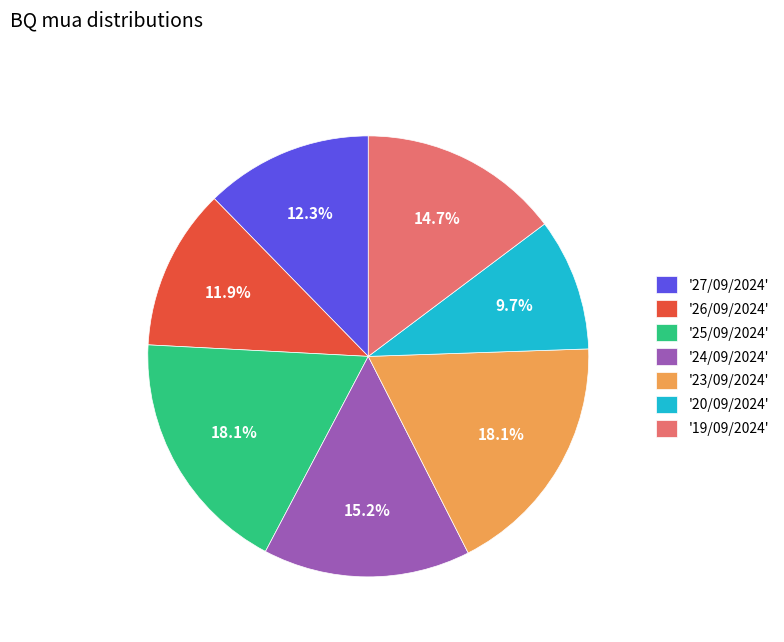

Which slice is the smallest?

'20/09/2024'